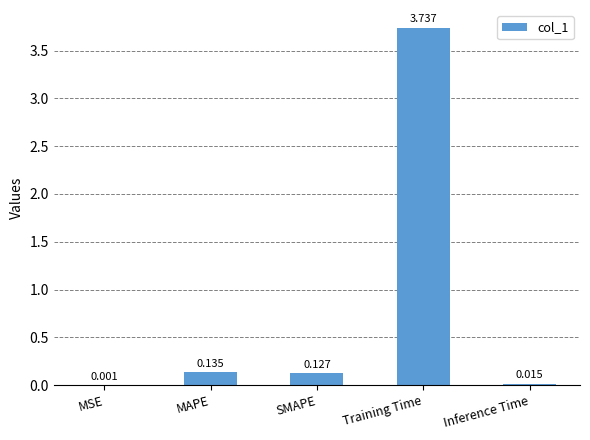

Between MSE and Inference Time, which is larger?

Inference Time